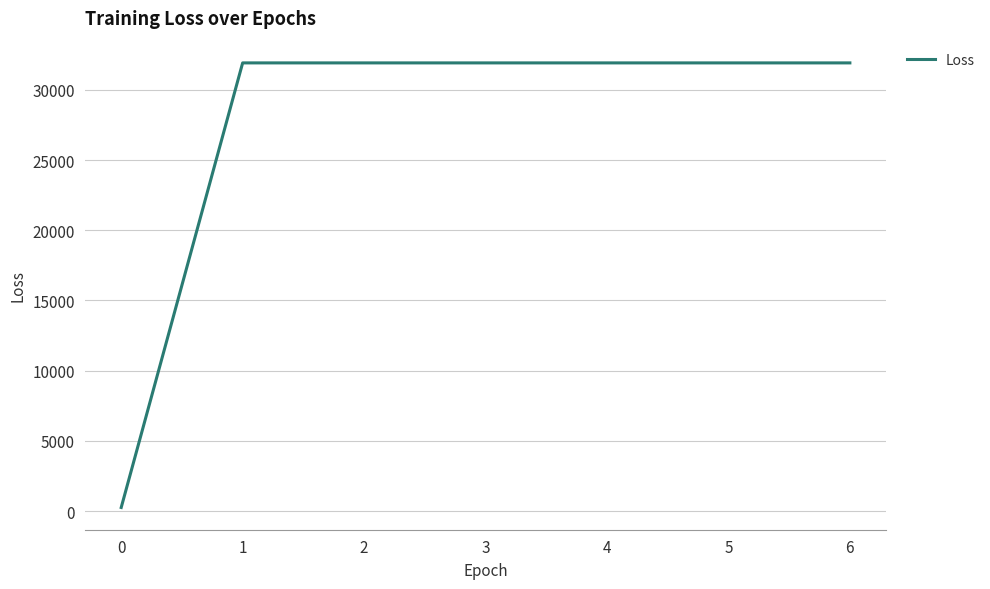

What is the ratio of the value at 2 to the value at 3?

1.0